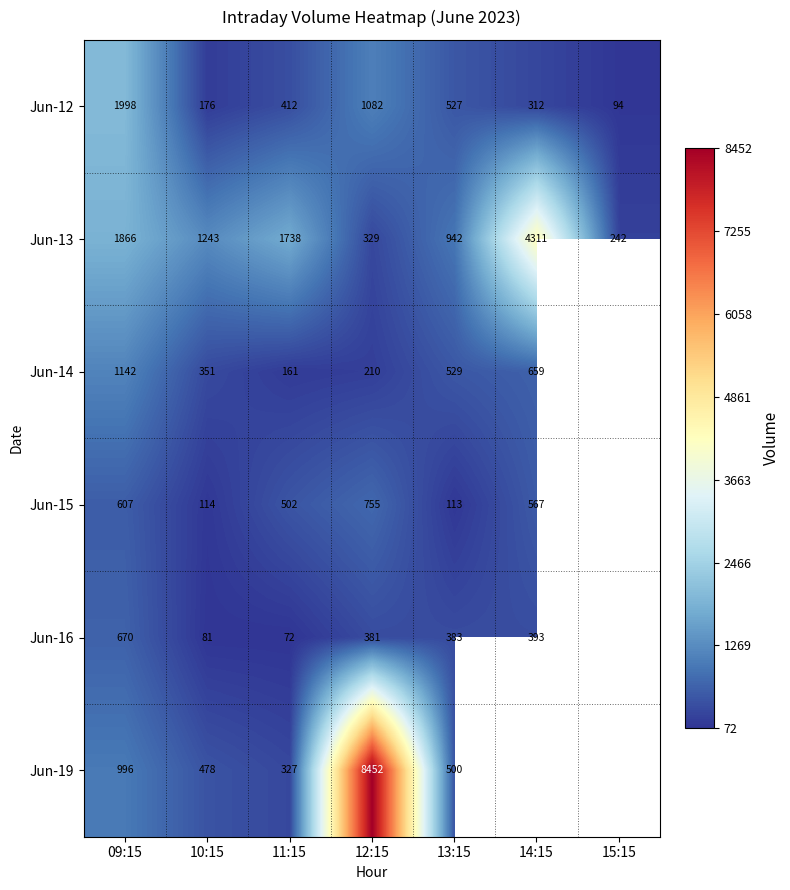

What is the difference between the Jun-13 values at 15:15 and 11:15?

1496